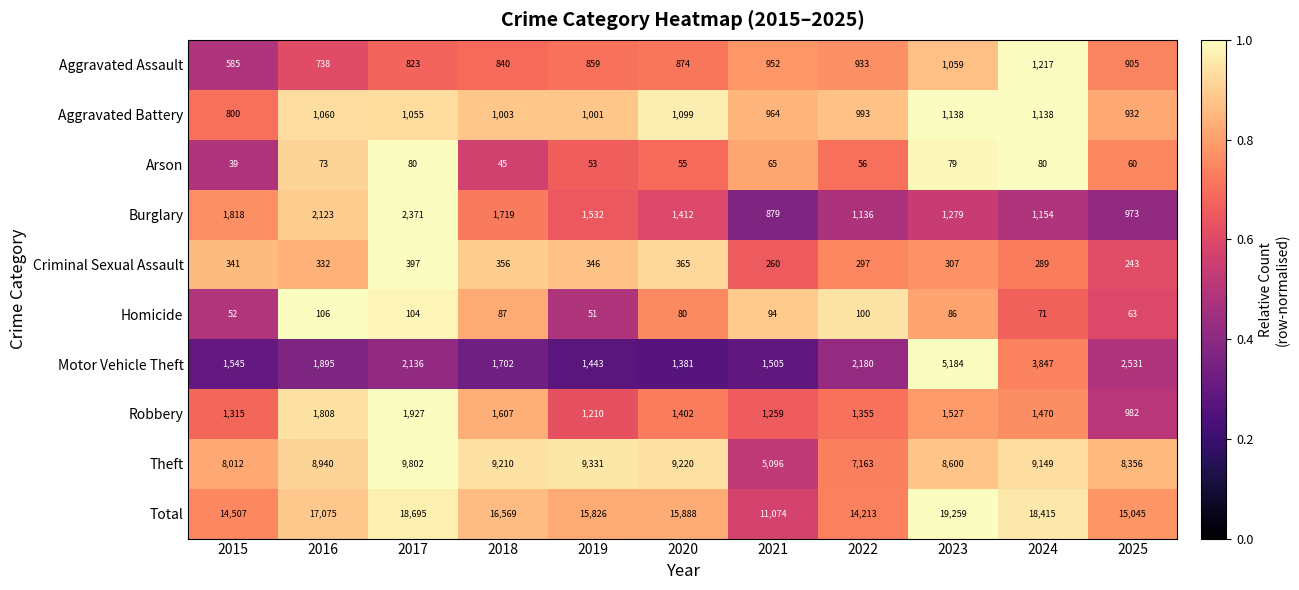

Rank the series by their maximum value, from highest to lowest.

Total, Theft, Motor Vehicle Theft, Burglary, Robbery, Aggravated Assault, Aggravated Battery, Criminal Sexual Assault, Homicide, Arson